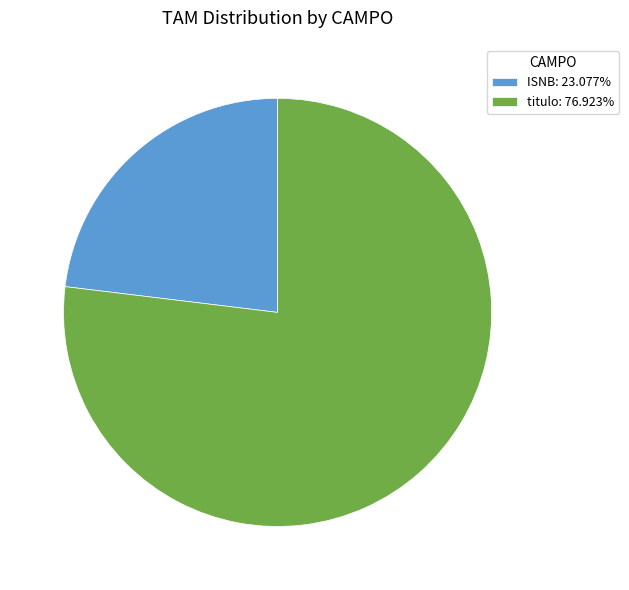

Combined, do titulo: 76.923% and ISNB: 23.077% account for over 50%?

Yes